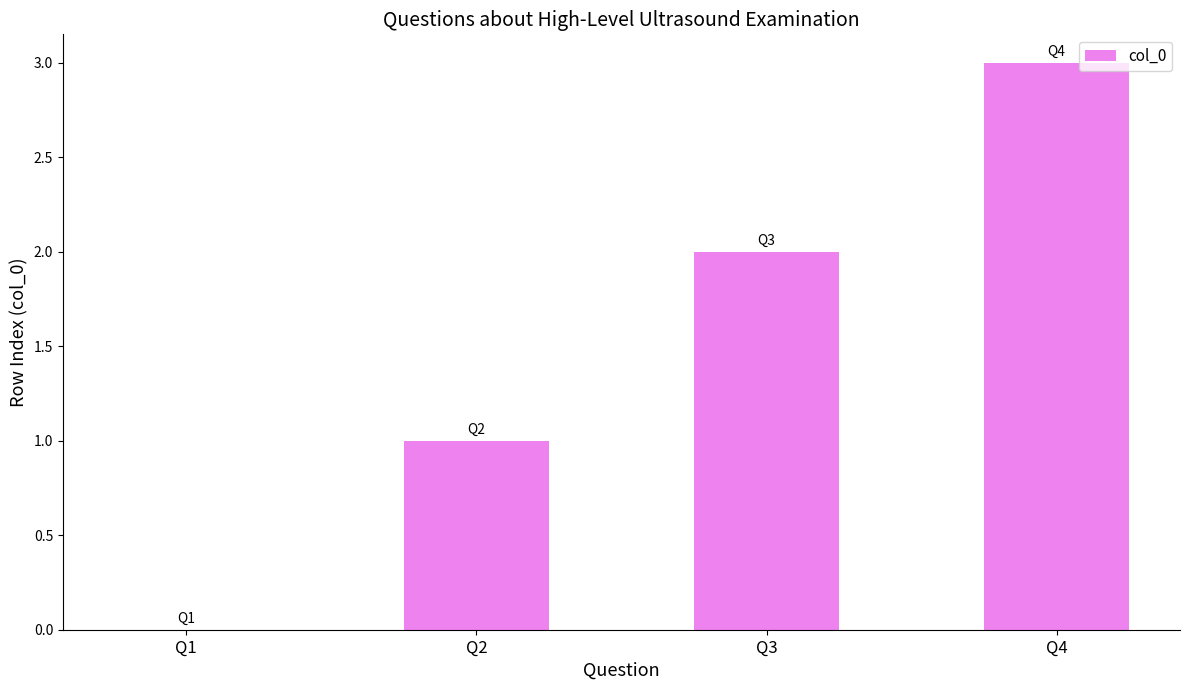

Is it true that the value at Q4 is 3?

True